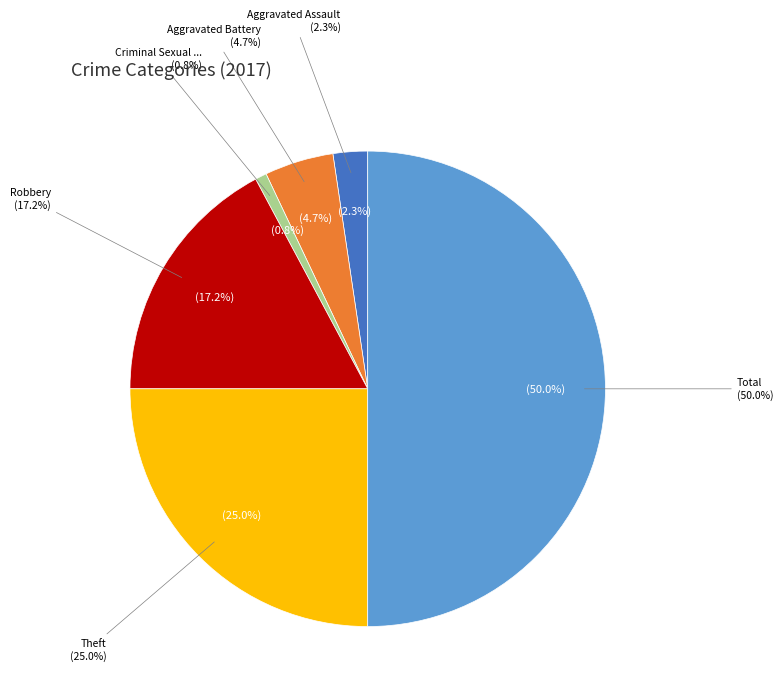

Is Theft the majority of the pie?

No